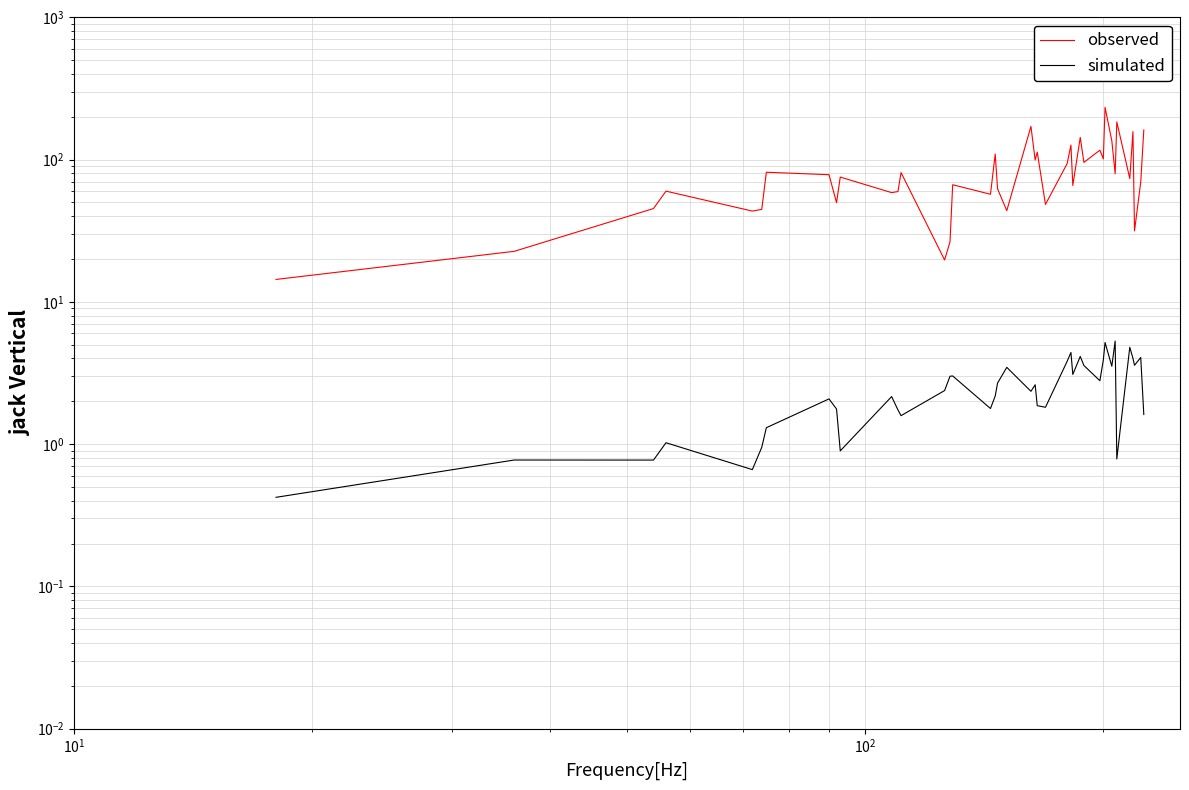

How many interior local valleys does the simulated series have?

12